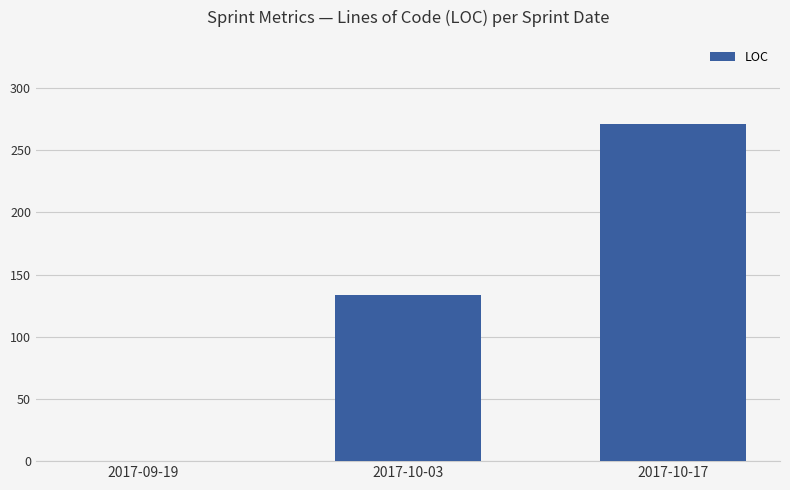

What is the greatest value displayed?

271